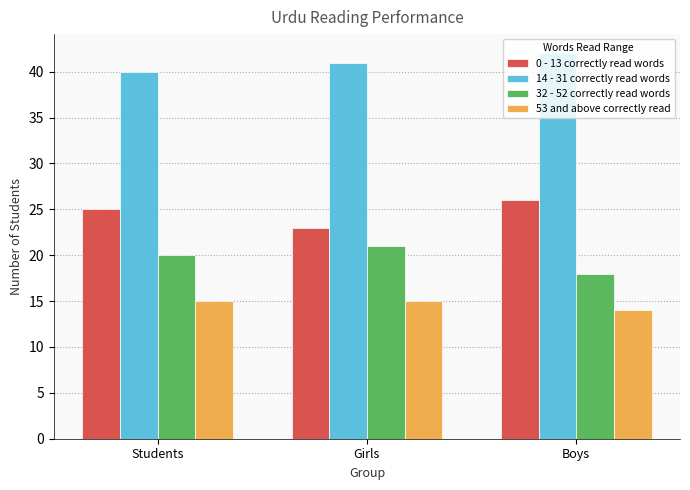

What is the difference between the highest and lowest values at Girls?

26